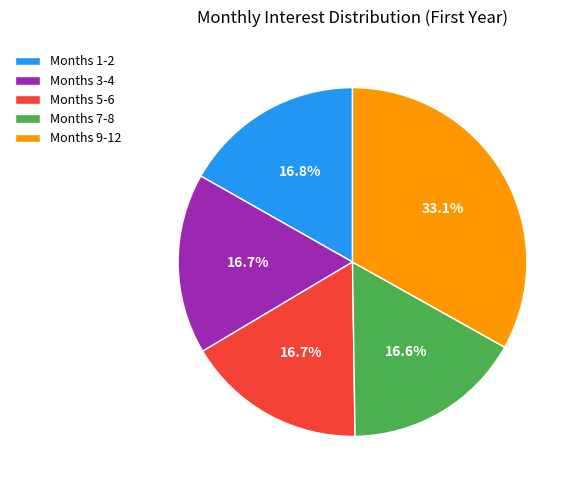

How many slices are in this pie chart?

5